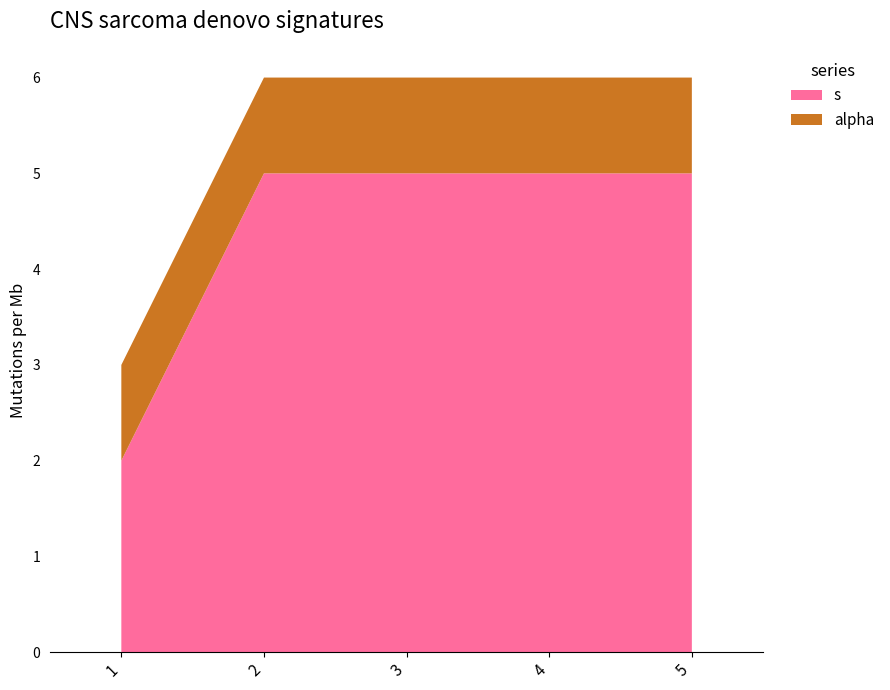

Reading left to right, extract all data points from this chart.

s: 1=2	2=5	3=5	4=5	5=5
alpha: 1=1	2=1	3=1	4=1	5=1